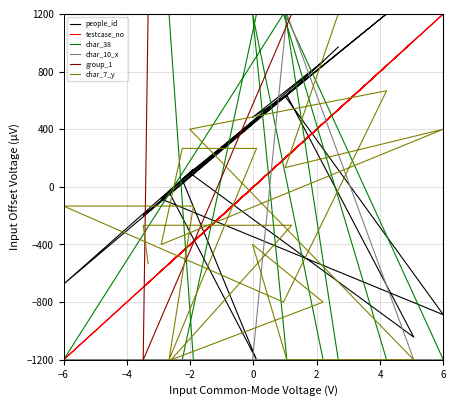

What is the difference between the maximum and minimum values in the testcase_no series?

2400.0